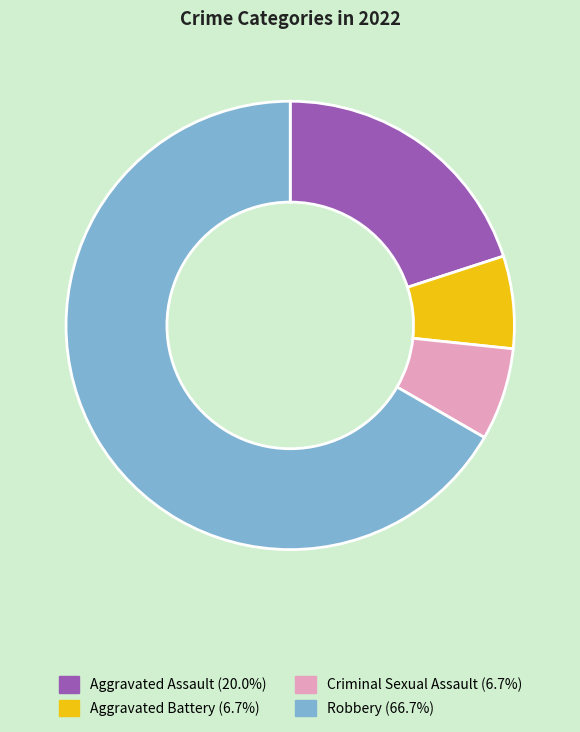

True or false: Robbery accounts for 74% of the total.

False